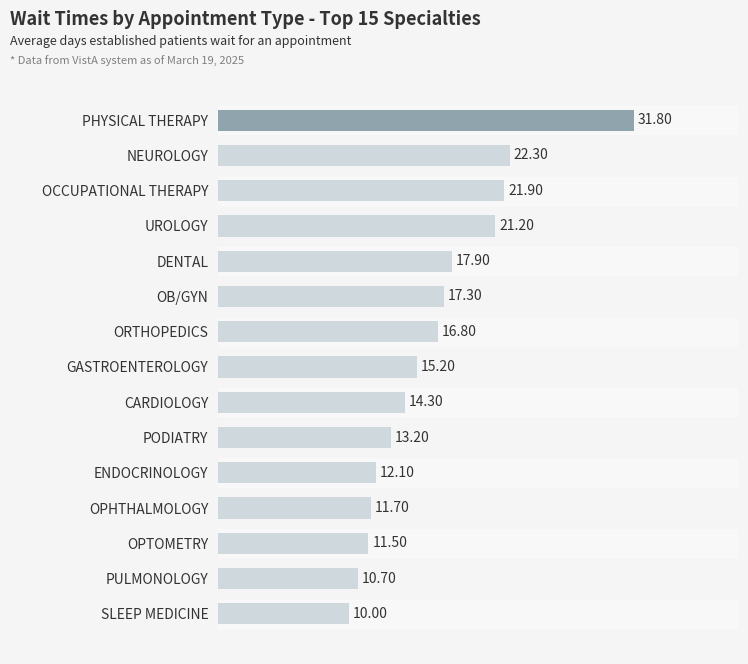

Rank the categories by value from lowest to highest.

SLEEP MEDICINE, PULMONOLOGY, OPTOMETRY, OPHTHALMOLOGY, ENDOCRINOLOGY, PODIATRY, CARDIOLOGY, GASTROENTEROLOGY, ORTHOPEDICS, OB/GYN, DENTAL, UROLOGY, OCCUPATIONAL THERAPY, NEUROLOGY, PHYSICAL THERAPY